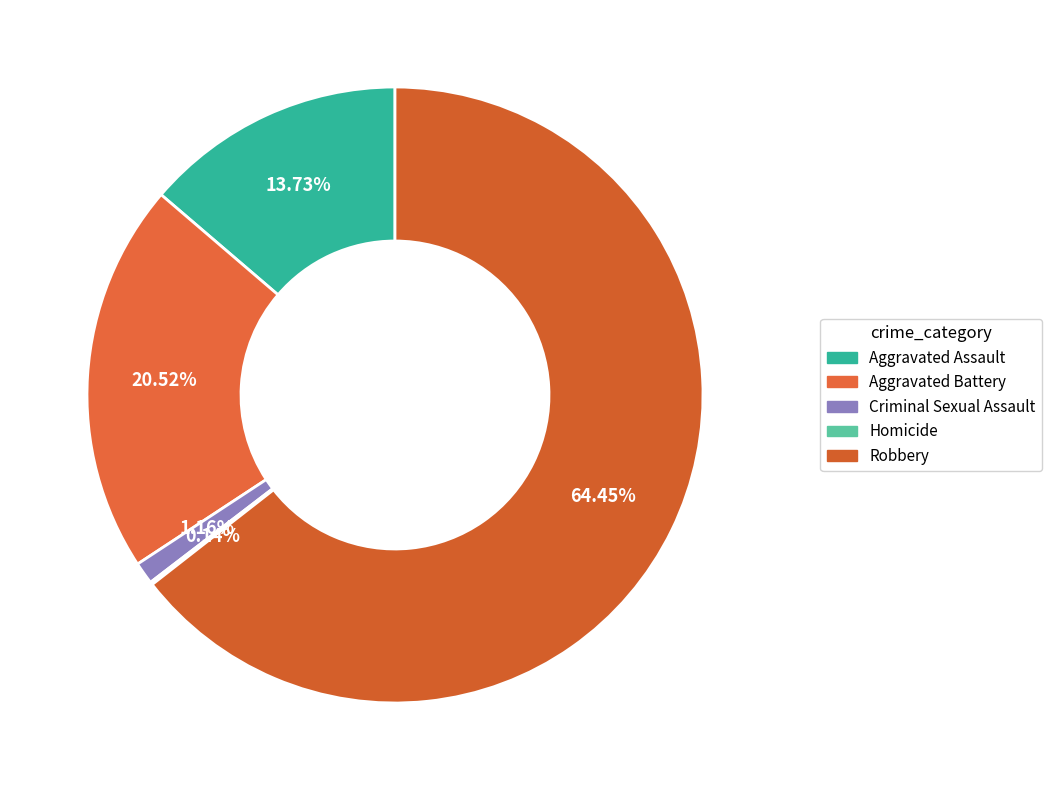

Which category has the biggest portion of the pie?

Robbery